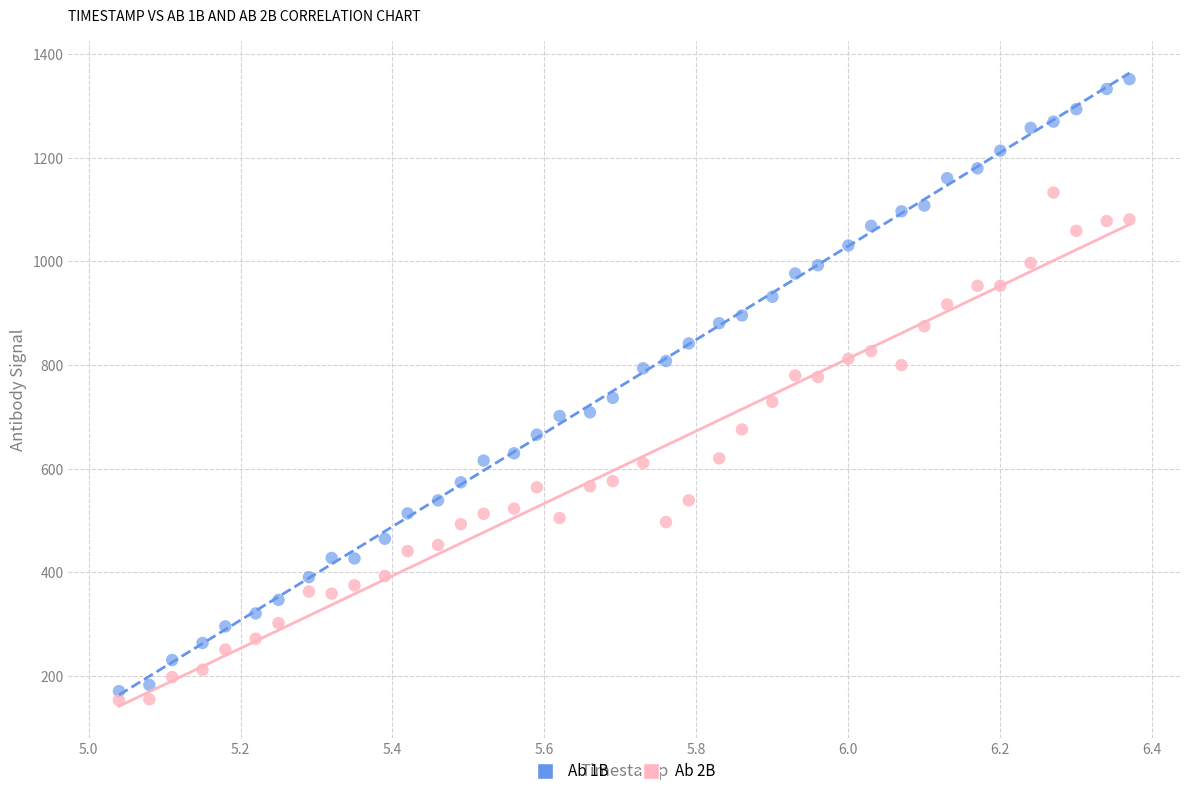

Which series has the largest Y range (max minus min)?

Ab 1B